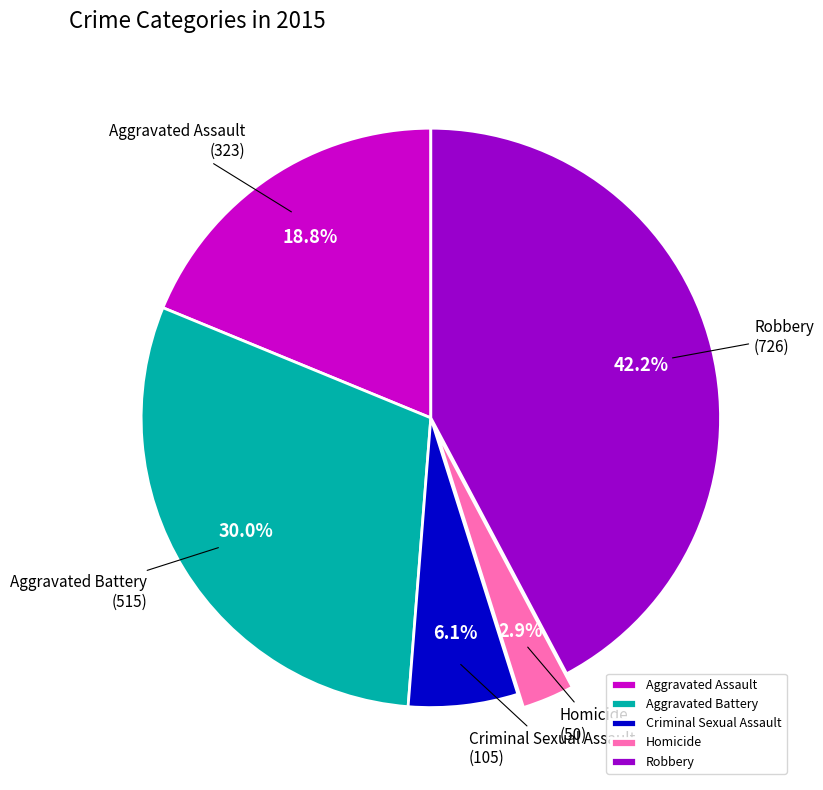

What portion of the pie excludes Aggravated Battery?

70.0%